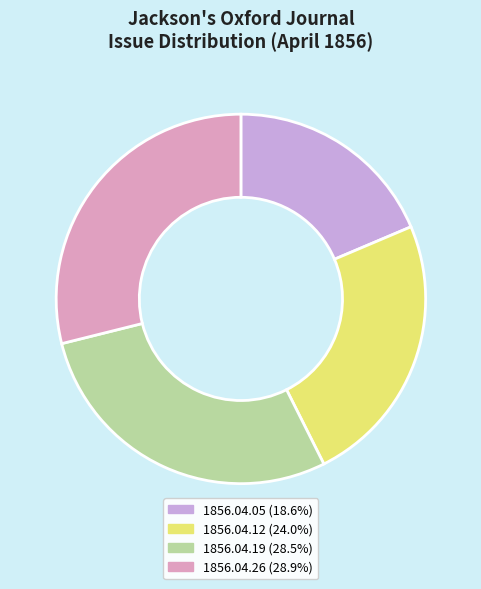

Does 1856.04.26 account for over 50% of the chart?

No